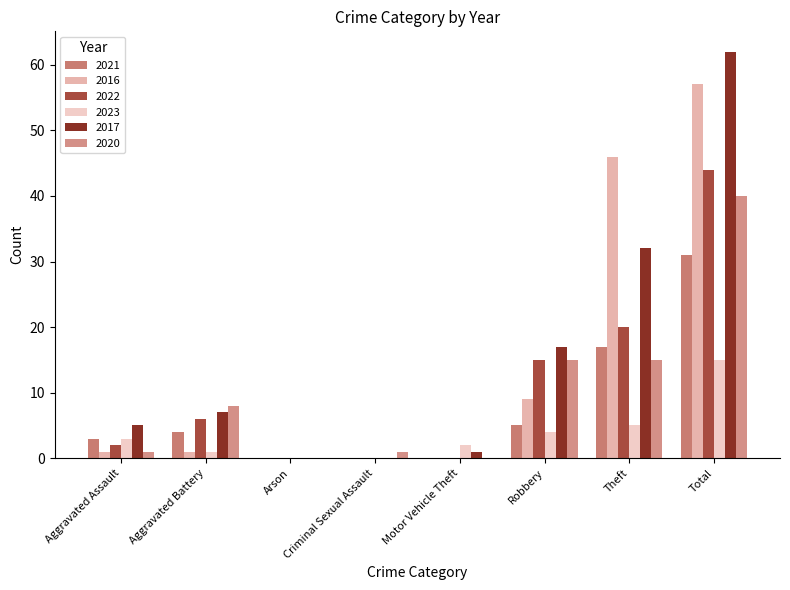

Rank the categories by 2020 value from lowest to highest.

Arson, Motor Vehicle Theft, Aggravated Assault, Criminal Sexual Assault, Aggravated Battery, Robbery, Theft, Total